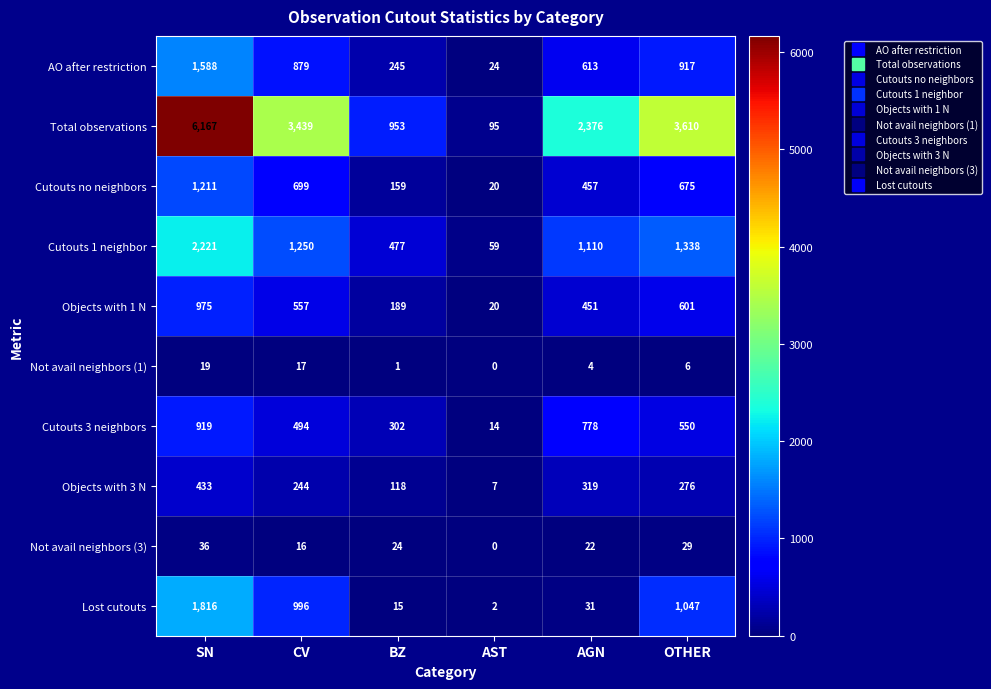

Between SN and AST, which series saw the biggest shift?

Total observations